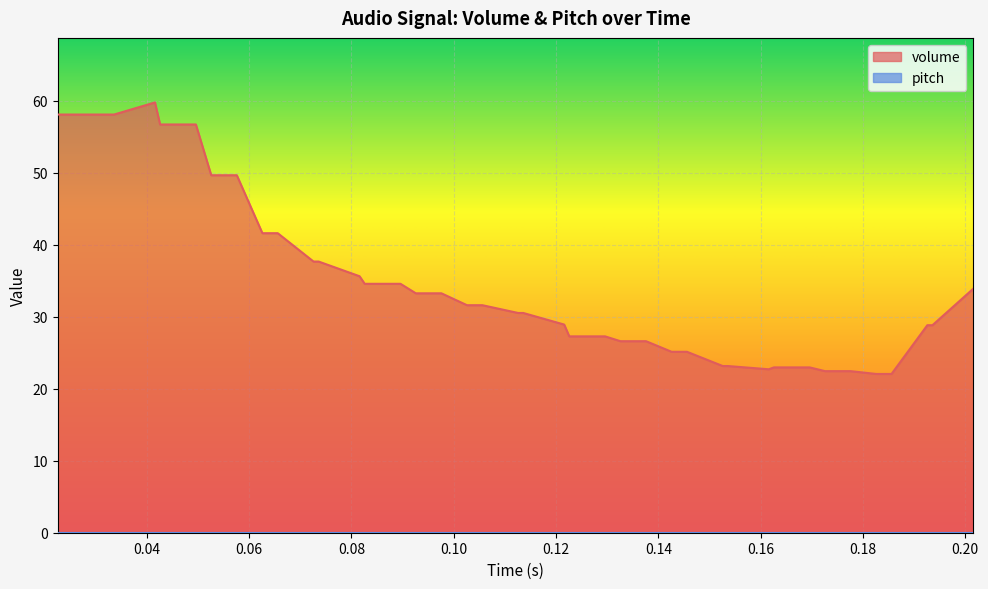

What is the minimum value for volume?

22.1